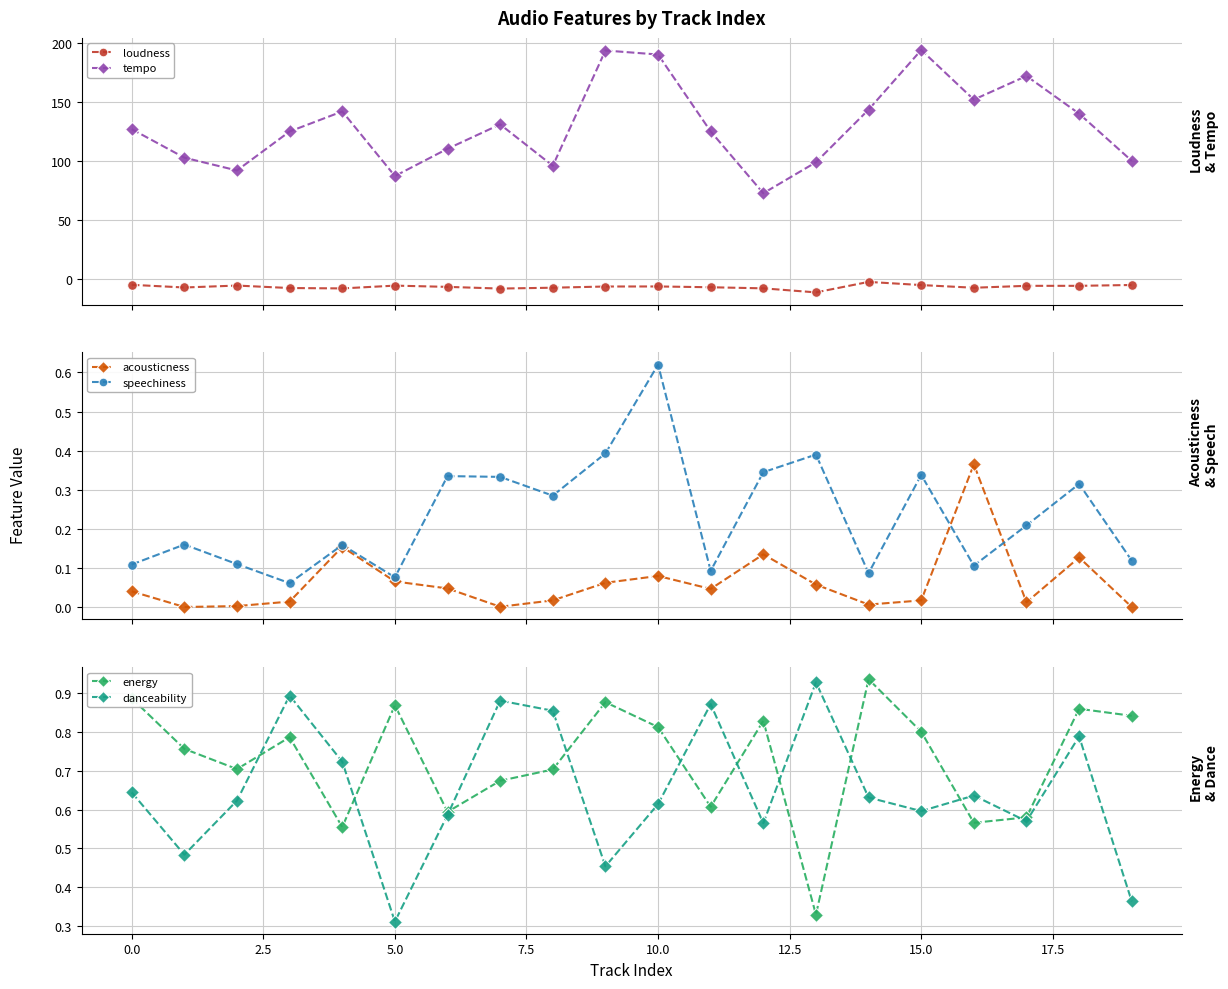

What is the value of the loudness point at the 6th from the left?

-5.4